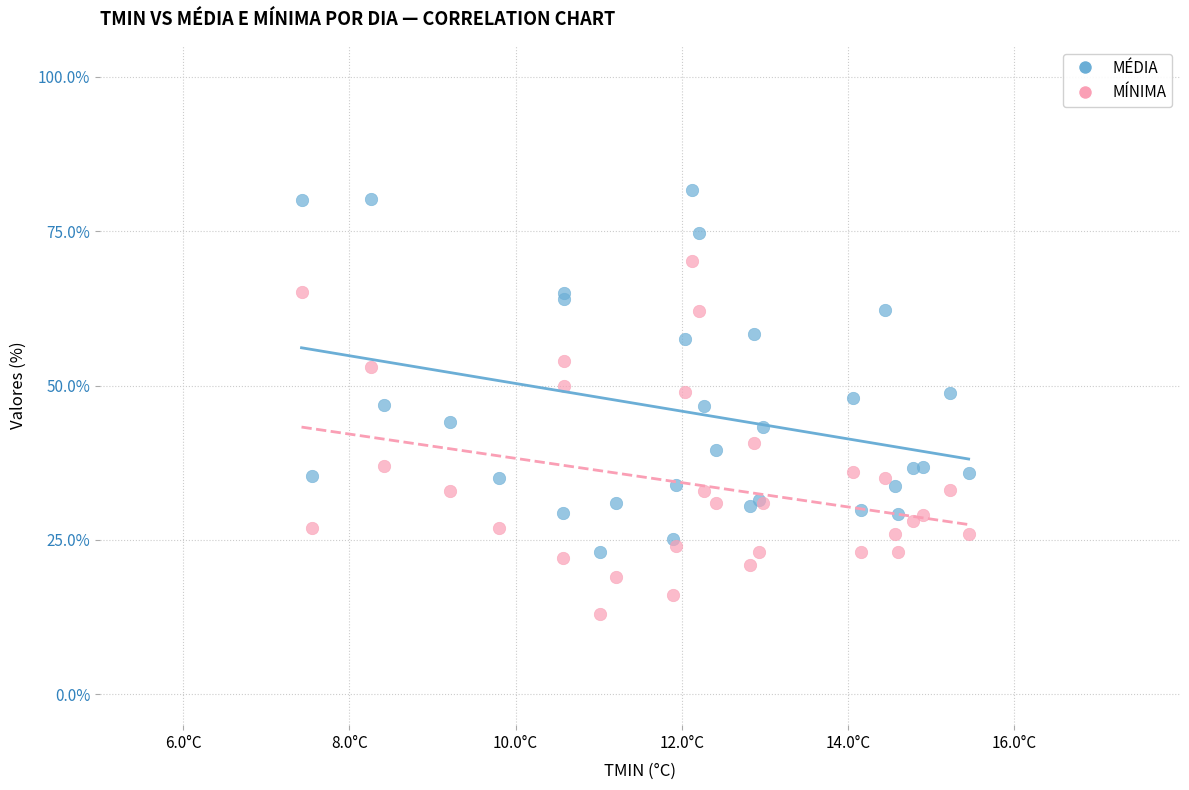

Which series reaches the maximum Y coordinate?

MÉDIA